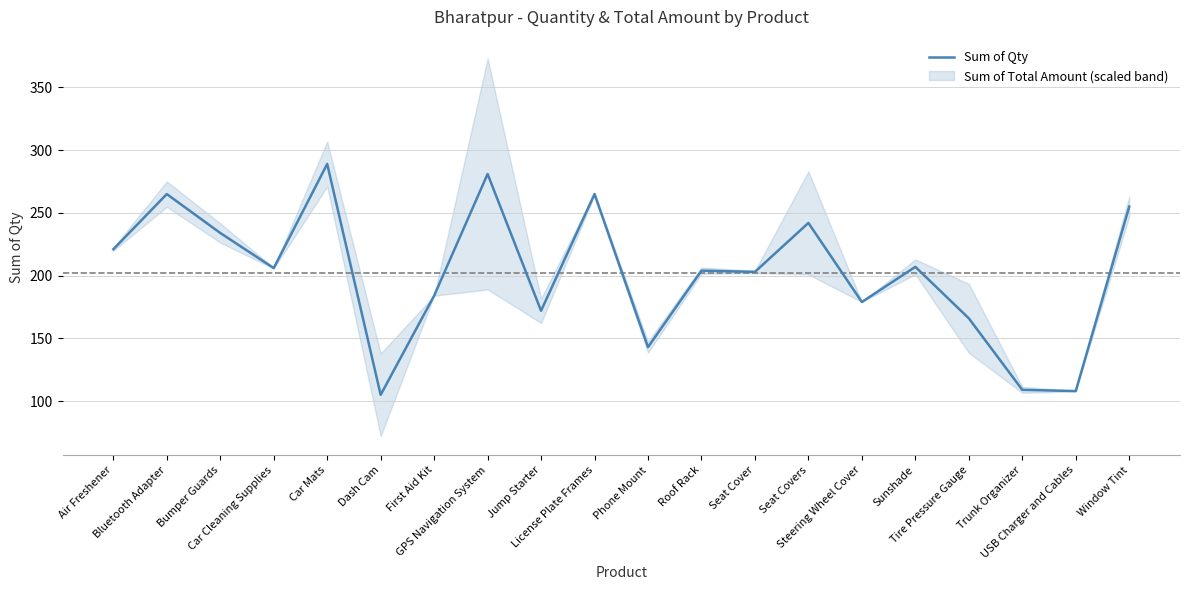

List the labels in order of value, smallest first.

Dash Cam, USB Charger and Cables, Trunk Organizer, Phone Mount, Tire Pressure Gauge, Jump Starter, Steering Wheel Cover, First Aid Kit, Seat Cover, Roof Rack, Car Cleaning Supplies, Sunshade, Air Freshener, Bumper Guards, Seat Covers, Window Tint, Bluetooth Adapter, License Plate Frames, GPS Navigation System, Car Mats